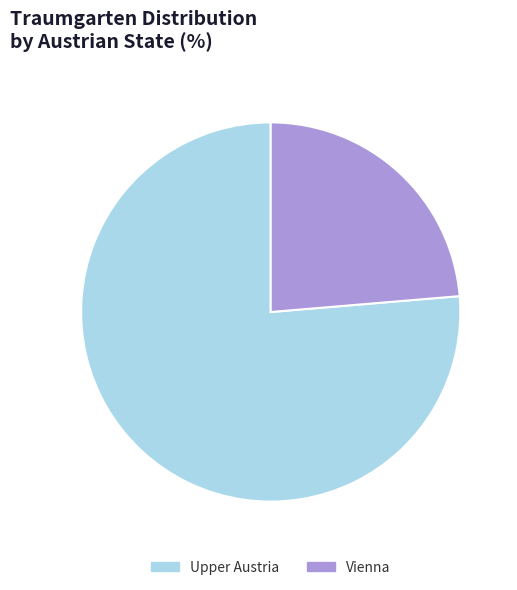

Rank the categories by value from highest to lowest.

Upper Austria, Vienna